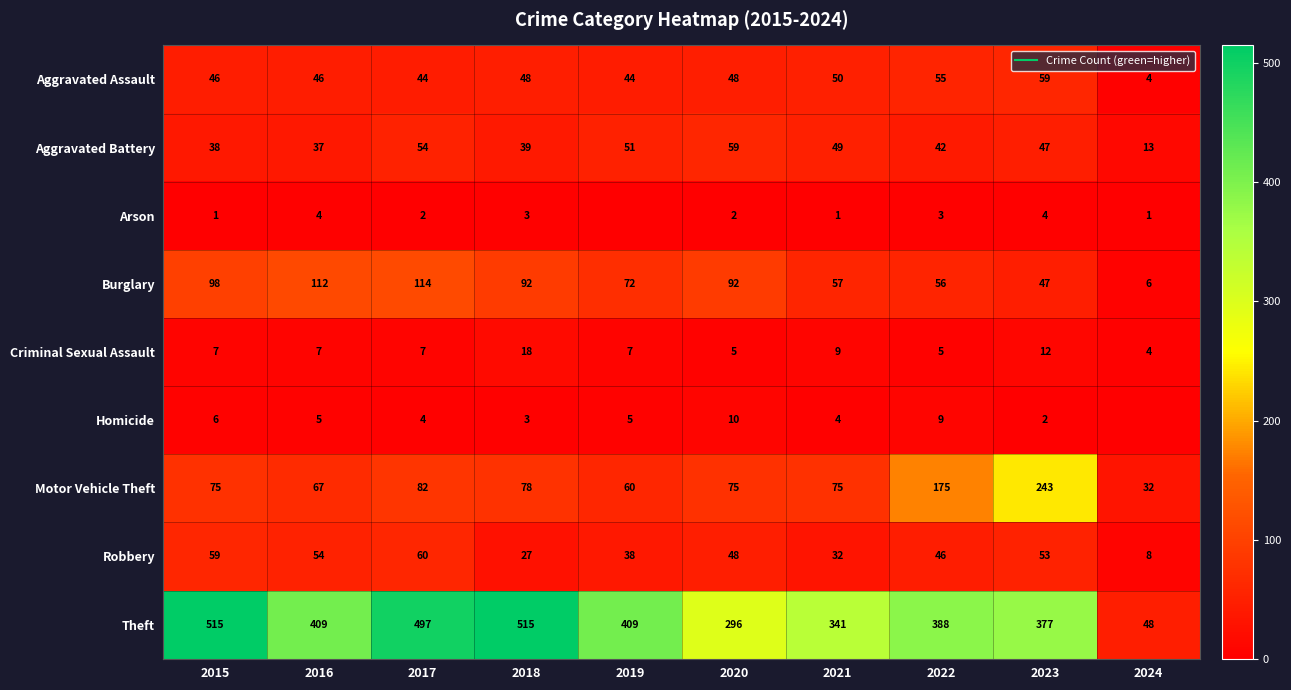

Which category has the lowest value in the Motor Vehicle Theft series?

2024